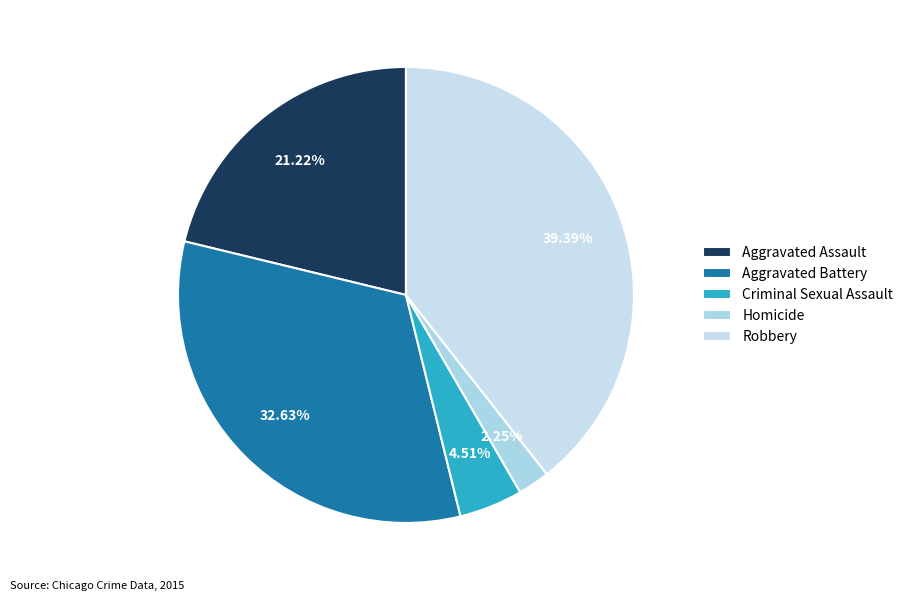

Count the number of slices in the pie.

5